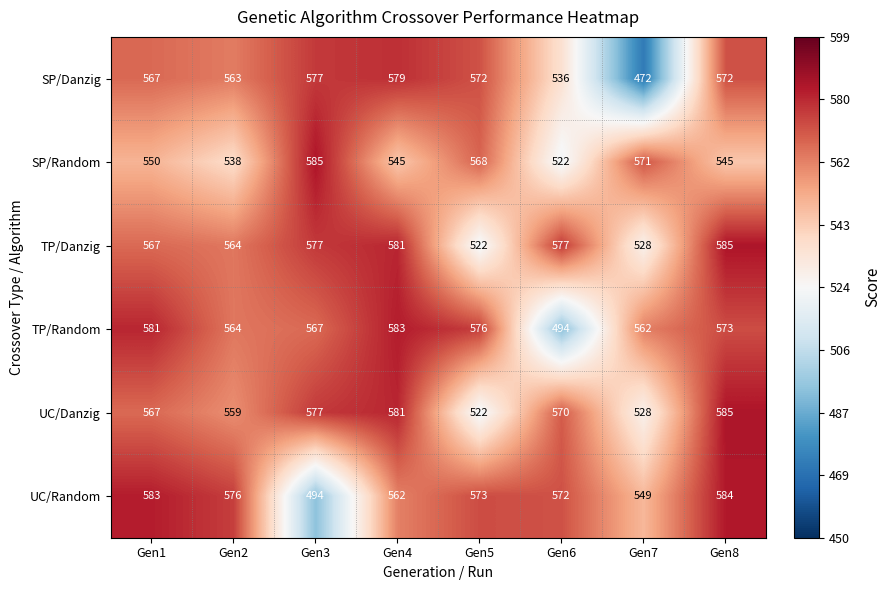

Which series changed the most between Gen4 and Gen8?

UC/Random